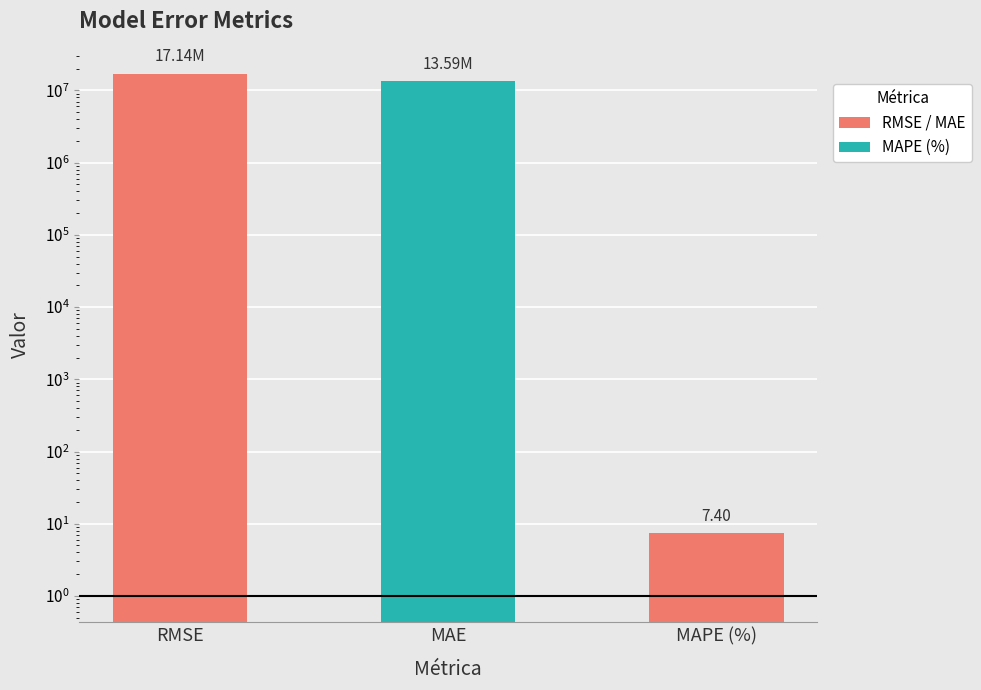

At which label is the value closest to 8569919?

MAE